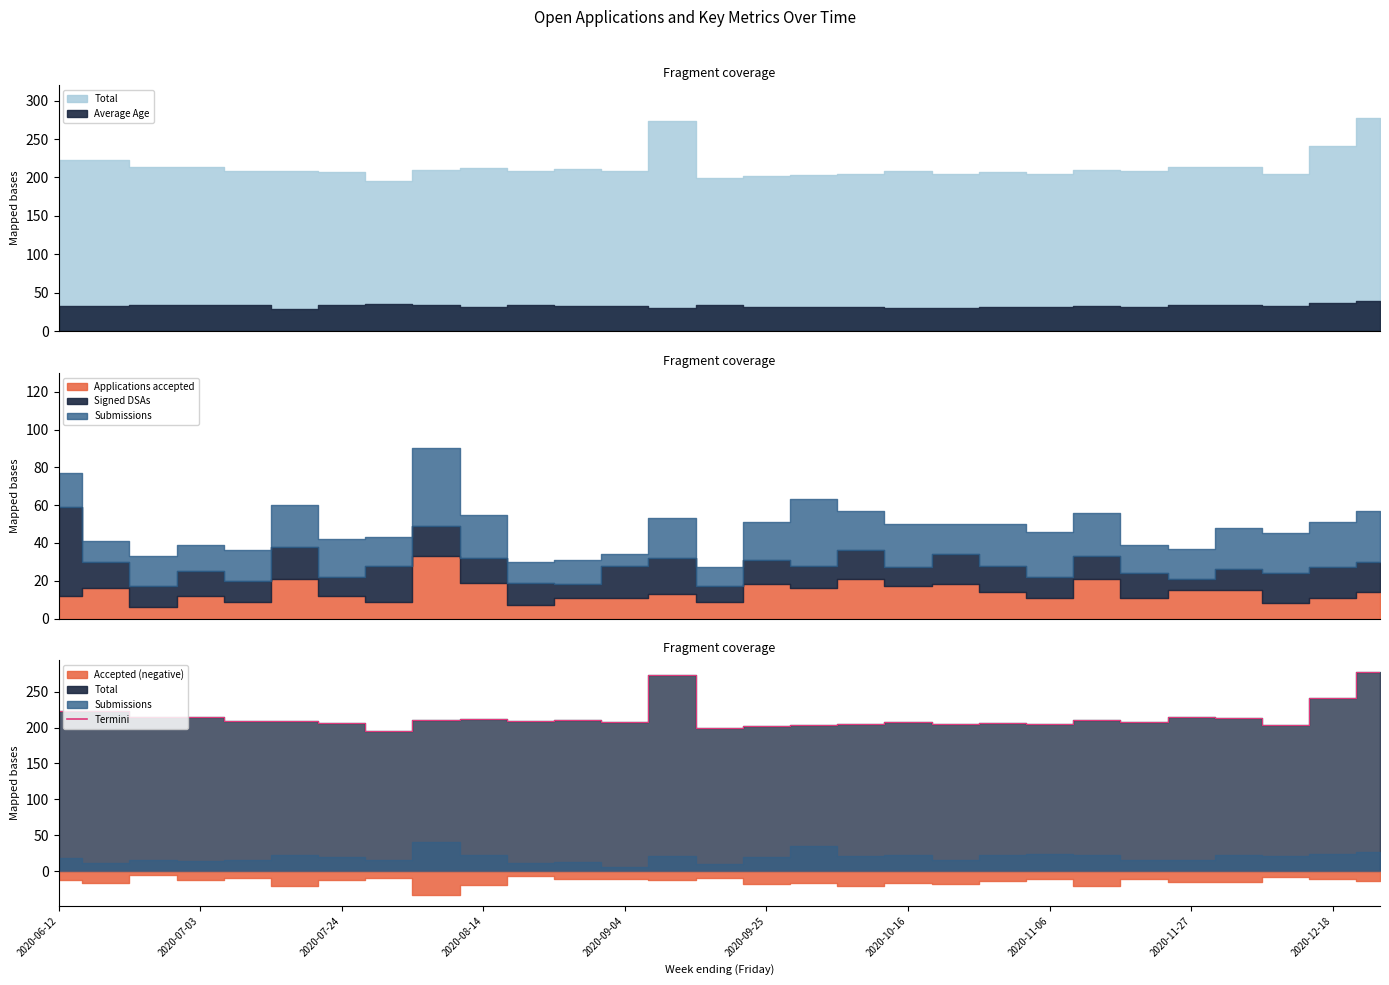

What is the difference between the values at 27 and 26?

37